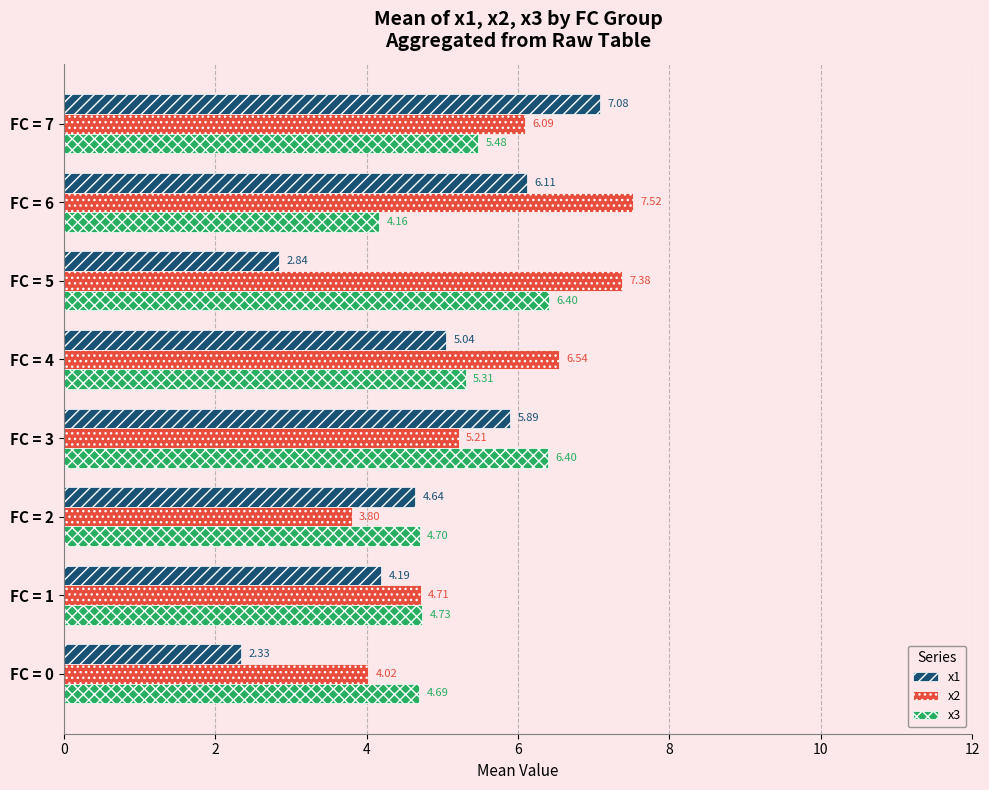

At which label is x1 closest to 4?

FC = 1